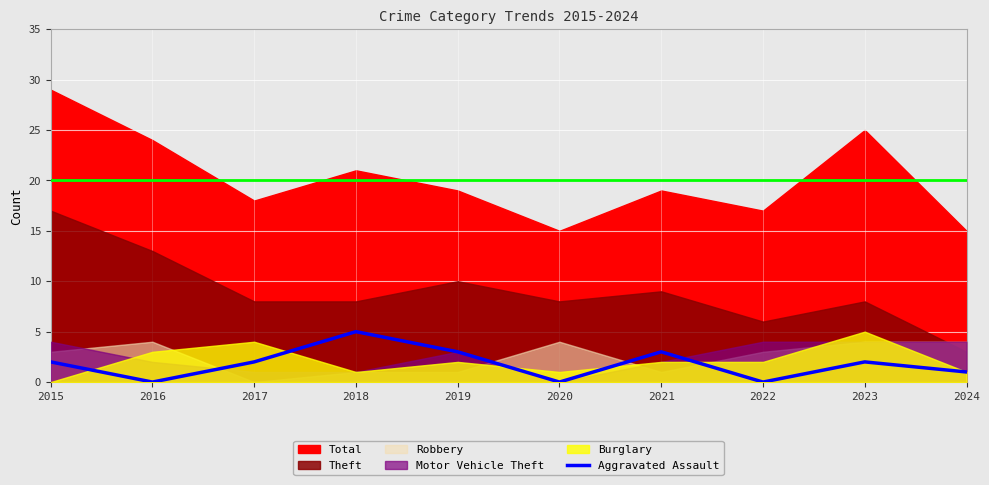

The chart shows a value of 2 at 2019. True or false?

False